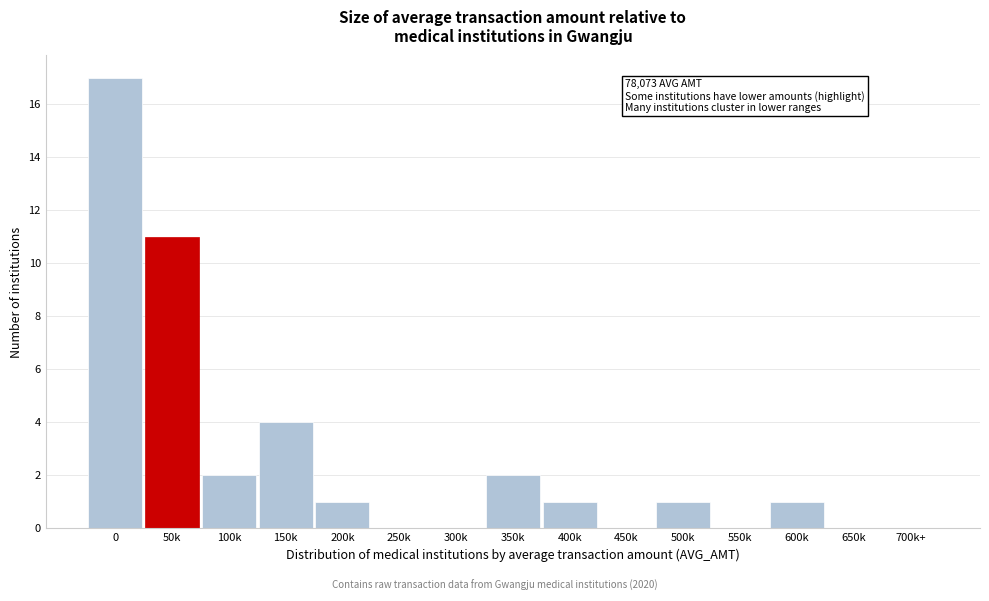

Reading left to right, extract all data points from this chart.

0=17	50k=11	100k=2	150k=4	200k=1	250k=0	300k=0	350k=2	400k=1	450k=0	500k=1	550k=0	600k=1	650k=0	700k+=0